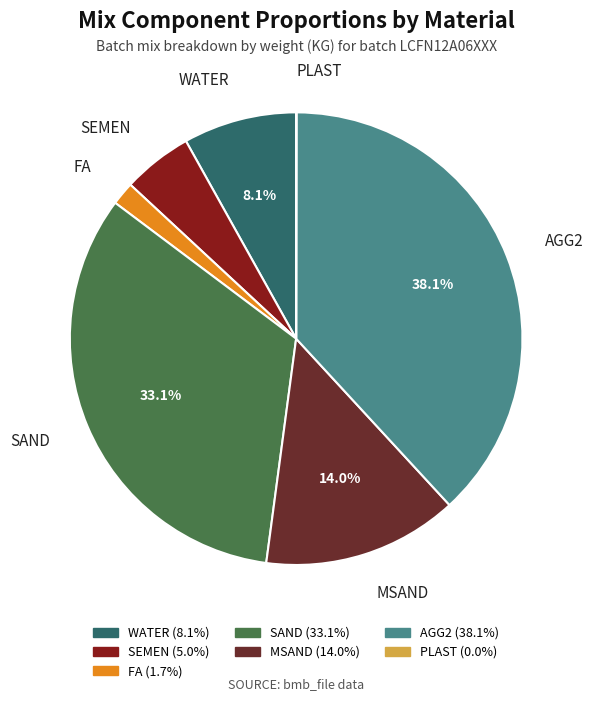

Which has a higher value, MSAND or FA?

MSAND